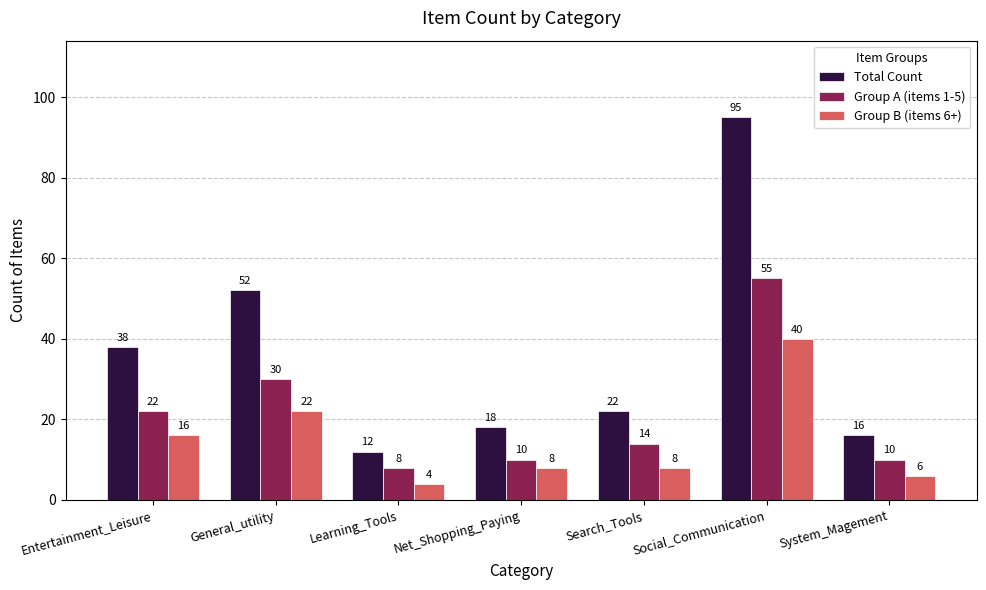

What is the spread (max minus min) of values at Entertainment_Leisure?

22